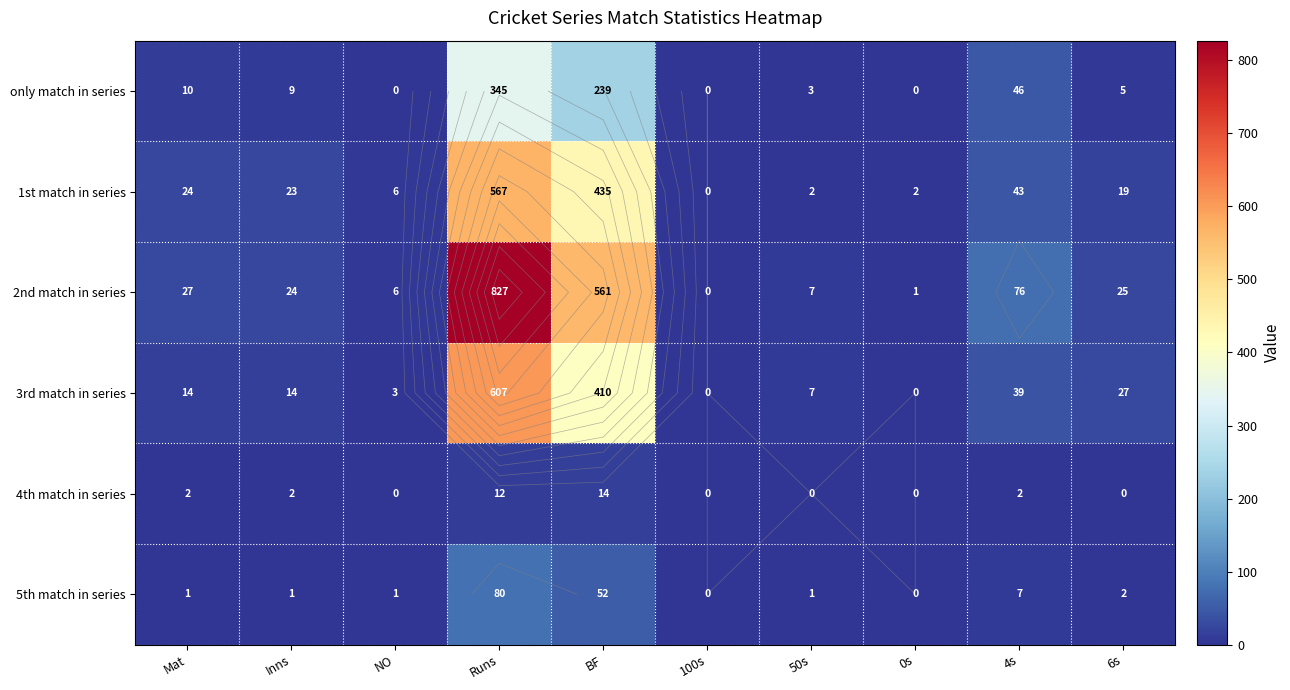

True or false: 5th match in series has a value of 3 at 4s.

False